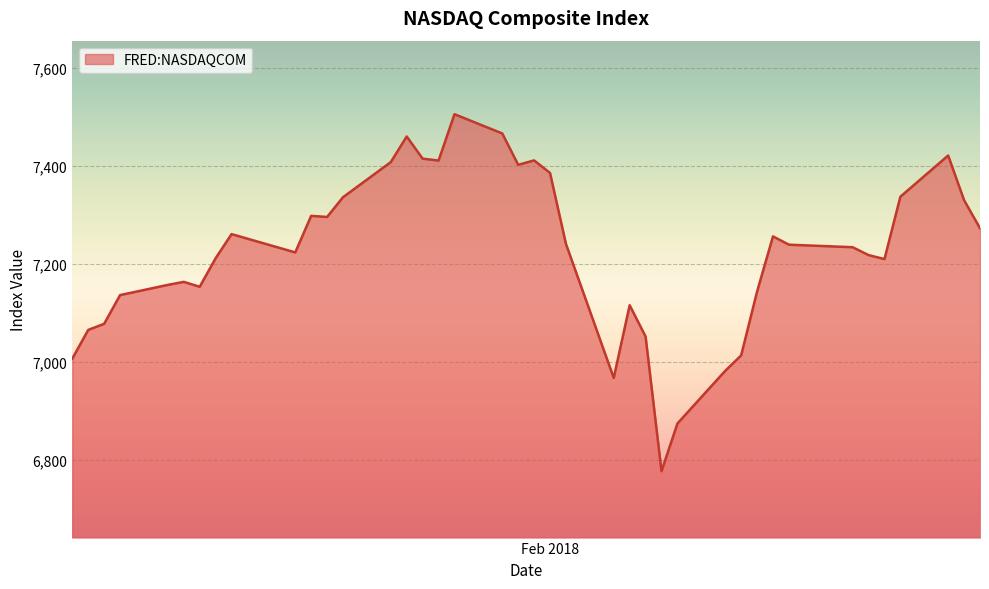

What is the greatest value displayed?

7505.8